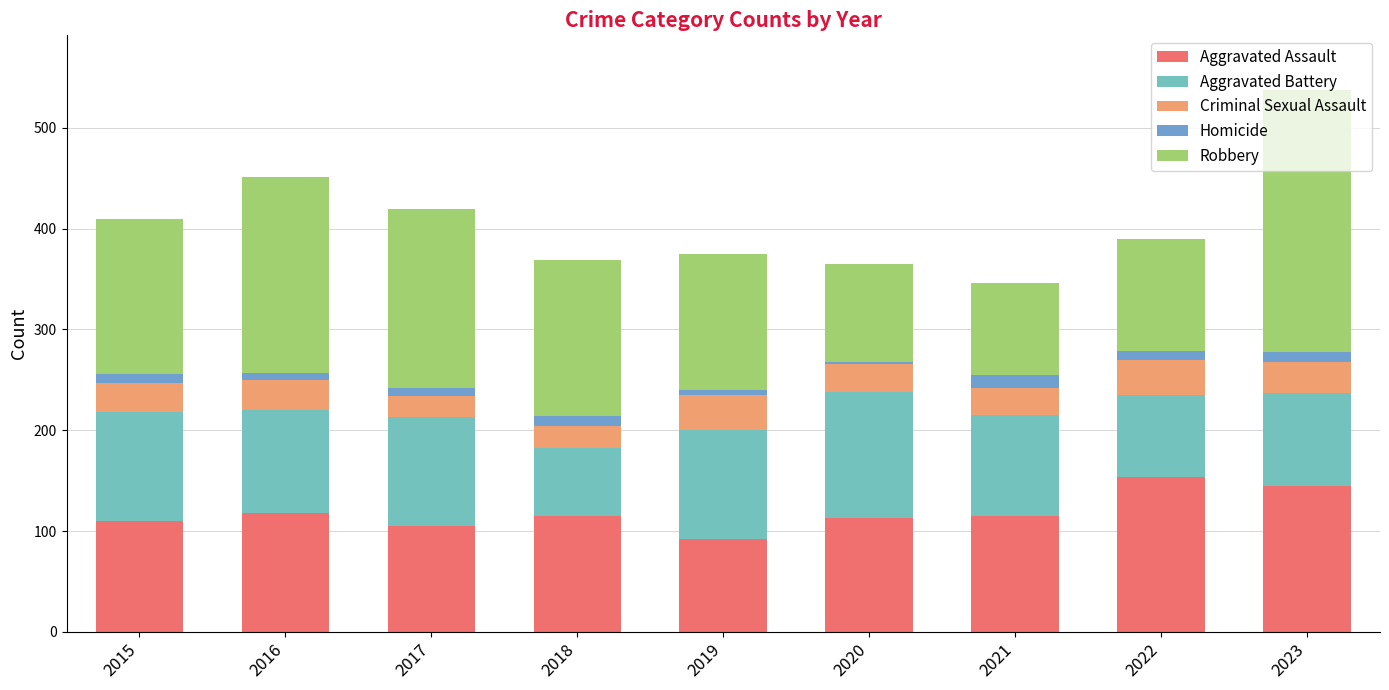

How many bars are there in total?

9